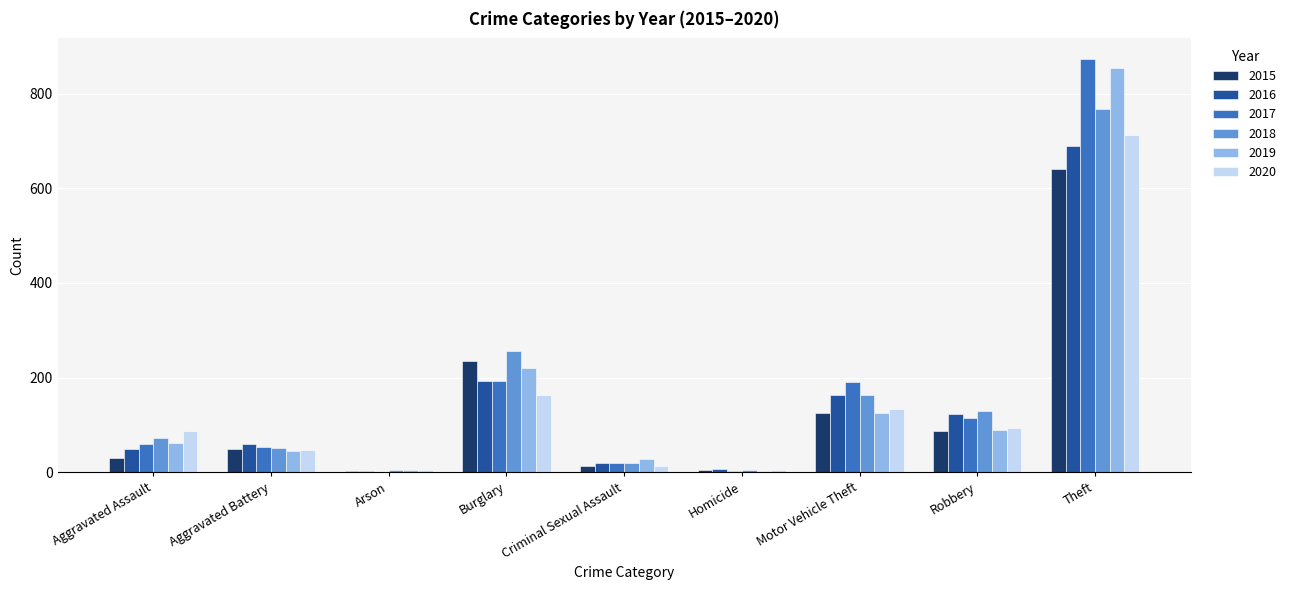

What is the average value of the 2015 series?

132